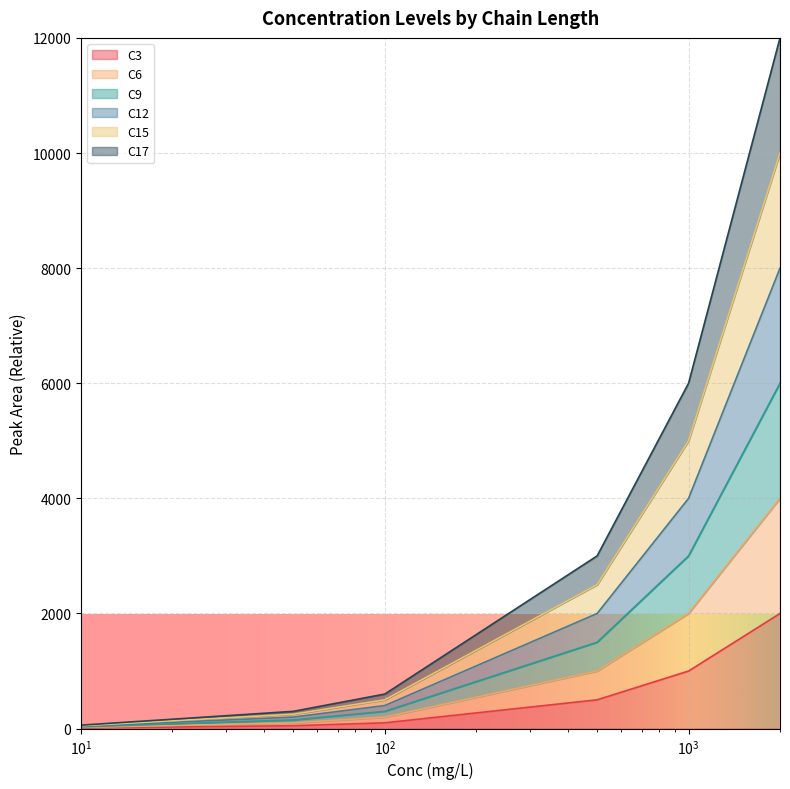

Does the chart display data point markers on the line(s)?

No